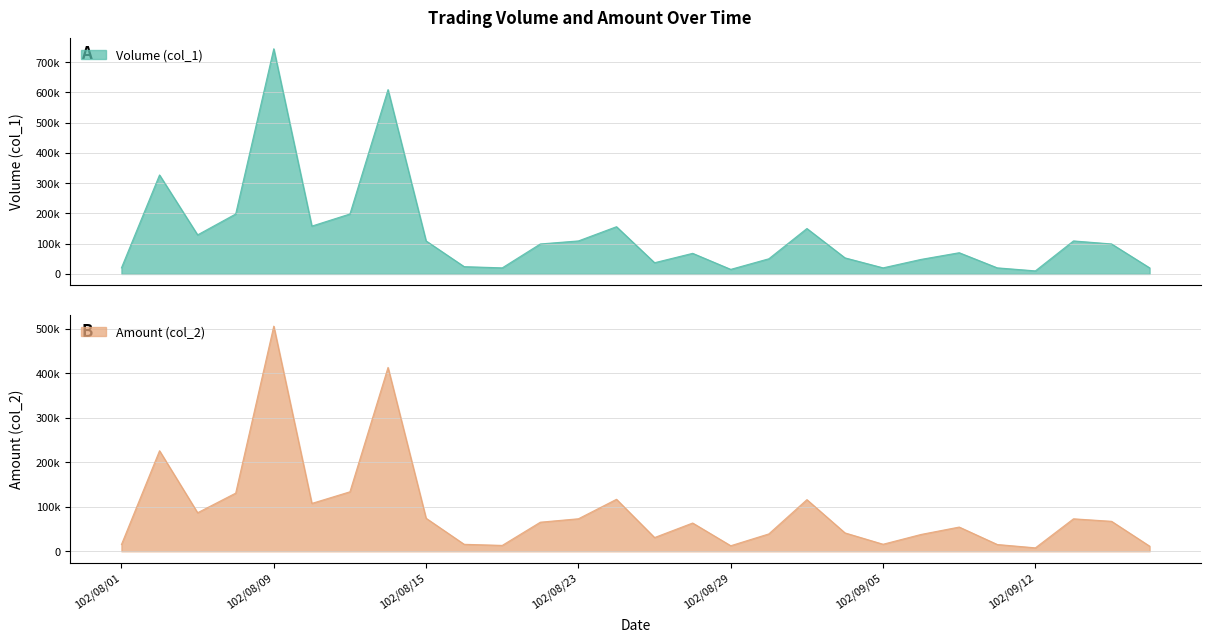

What is the lowest value of the Amount (col_2) series?

7690